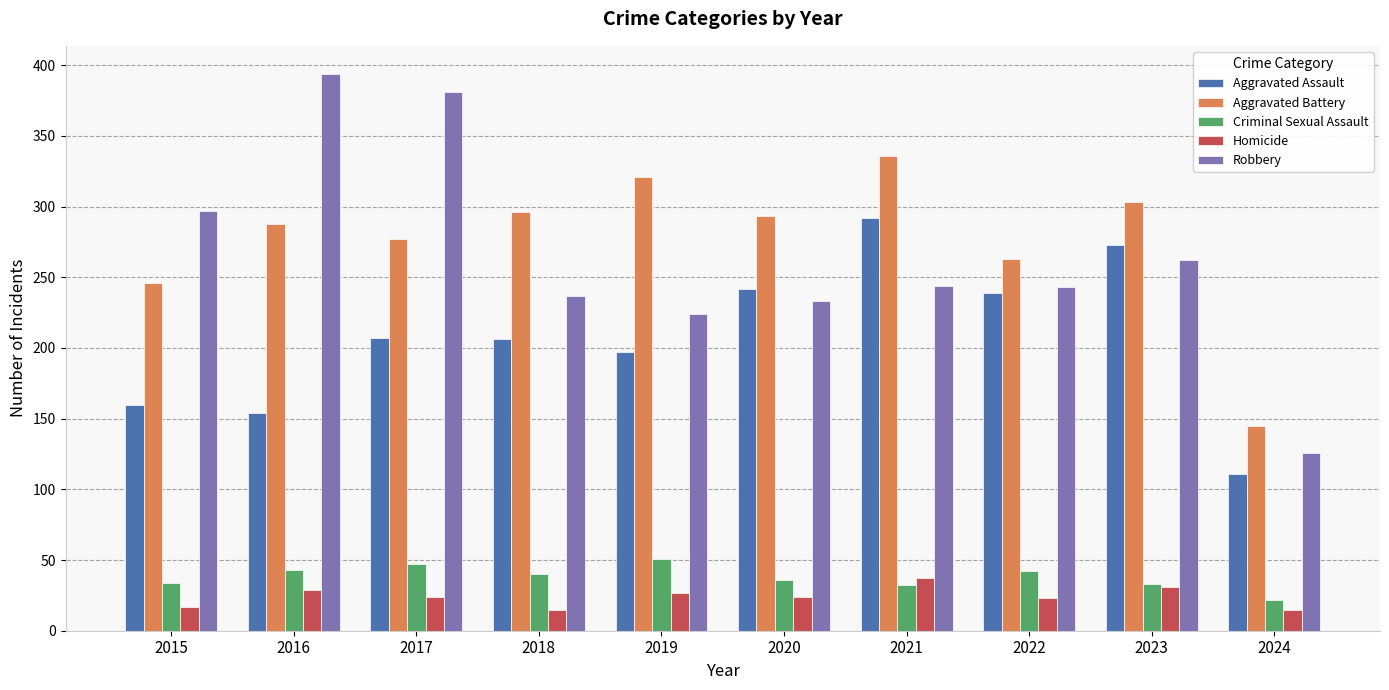

What is the smallest value displayed?

15